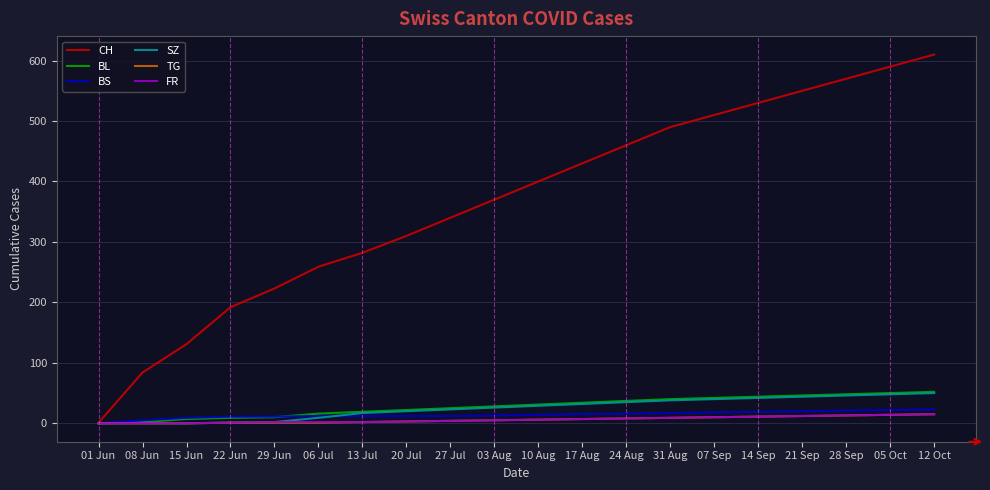

What is the maximum value for BL?

52